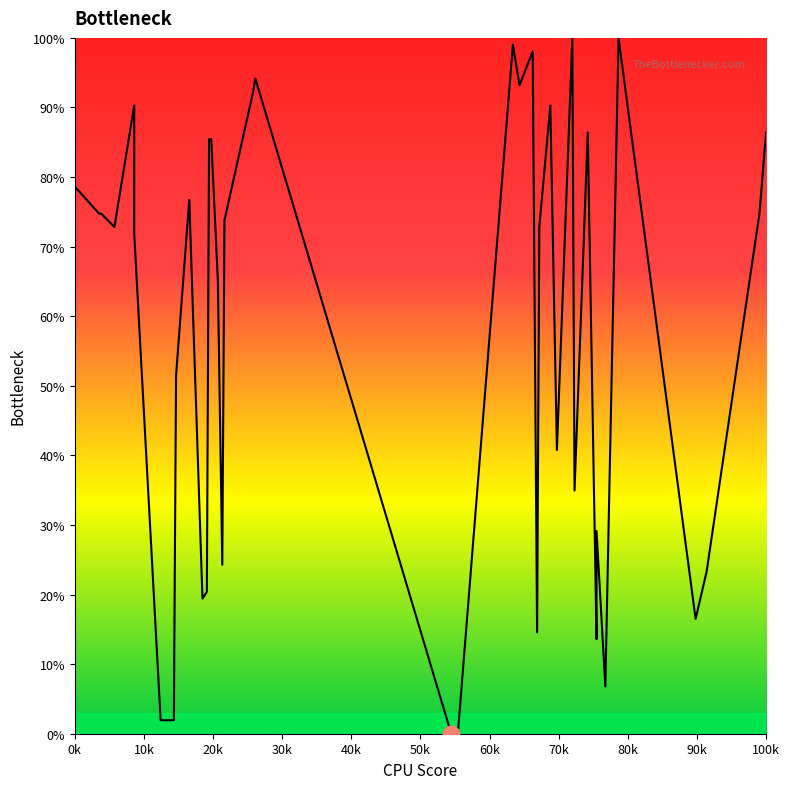

True or false: there are more than 1 points higher than both neighbors.

True